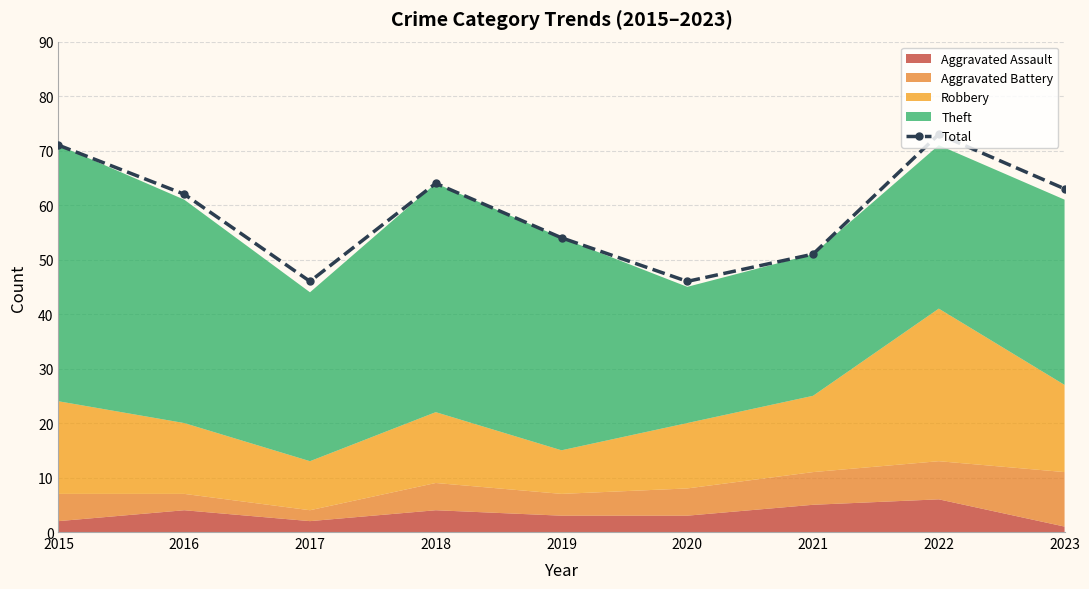

Rank the categories by value from lowest to highest.

2017, 2020, 2021, 2019, 2016, 2023, 2018, 2015, 2022